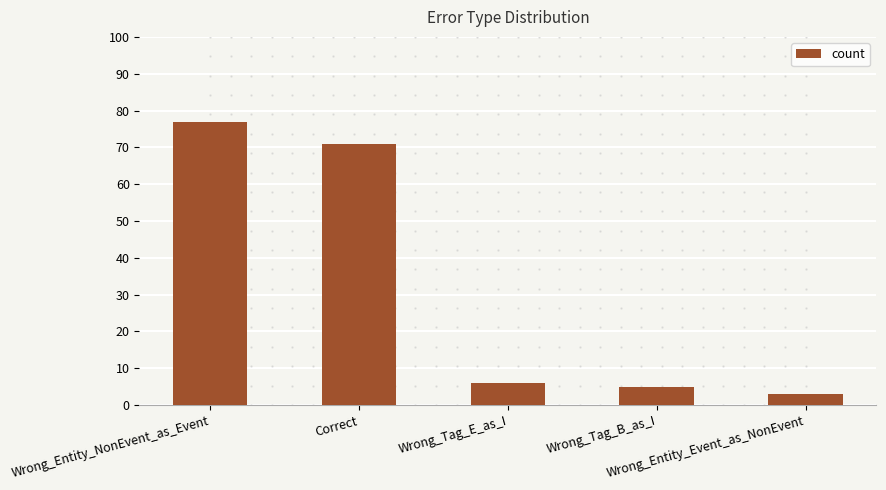

How many values are below 6?

2